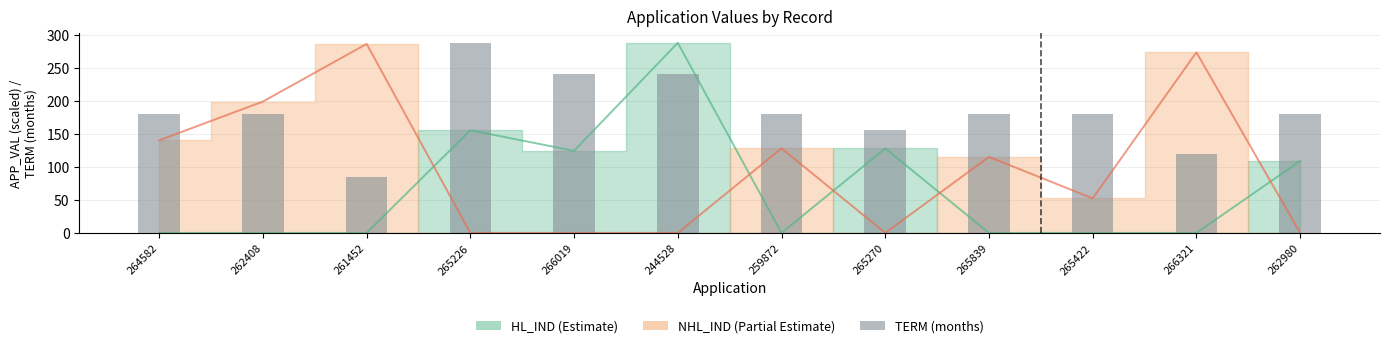

Reading left to right, list all the values displayed in this chart.

264582=180	262408=180	261452=84	265226=288	266019=240	244528=240	259872=180	265270=156	265839=180	265422=180	266321=120	262980=180